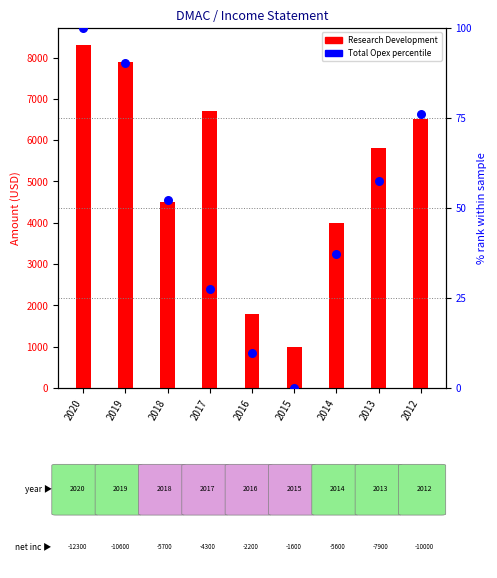

Which series has the largest total across all categories?

Research Development